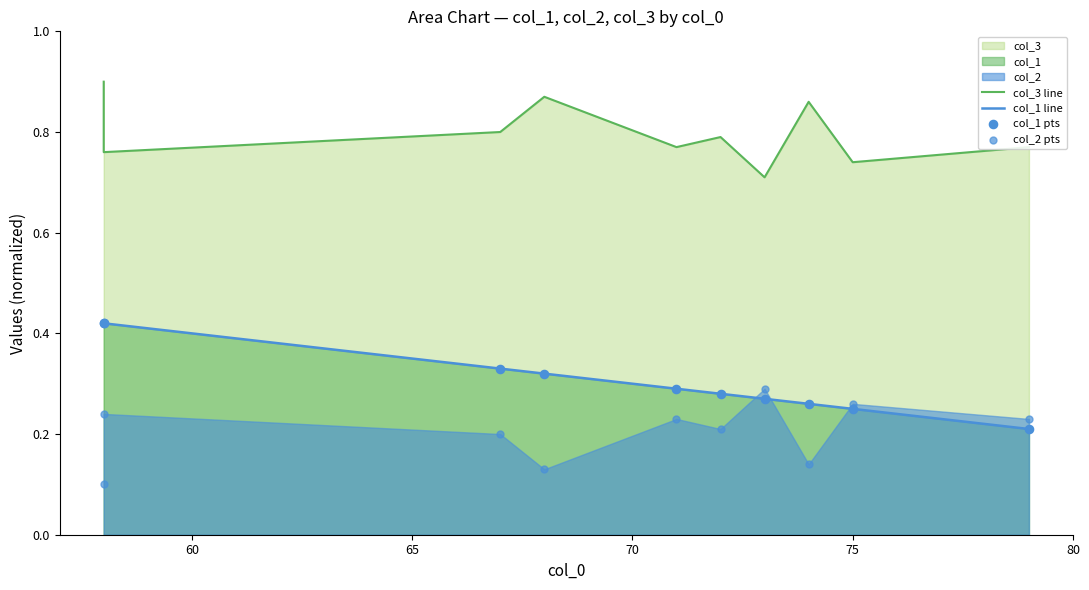

Which series reaches the minimum Y coordinate?

col_2 pts